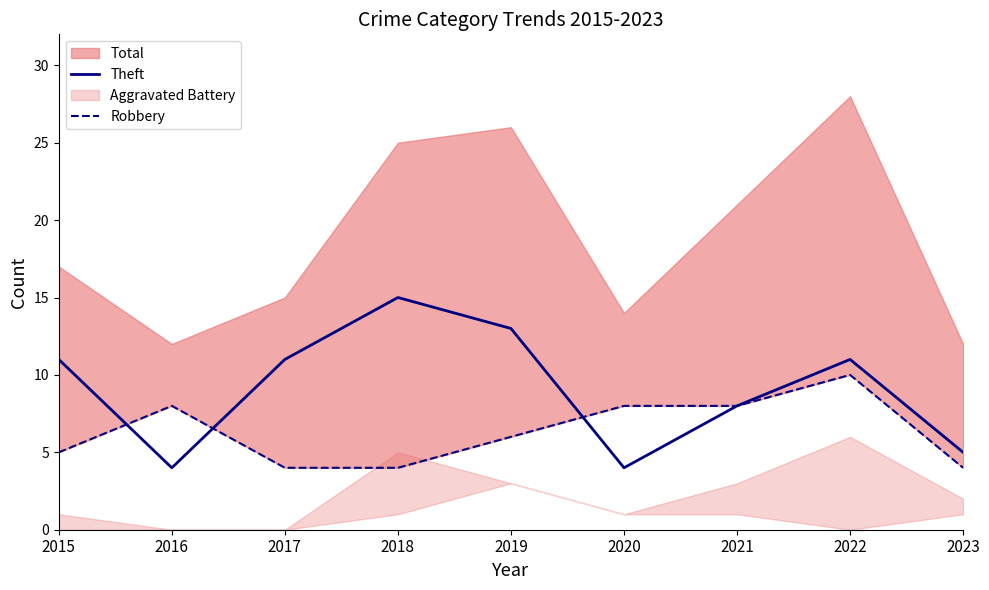

How many lines are shown in the chart?

2